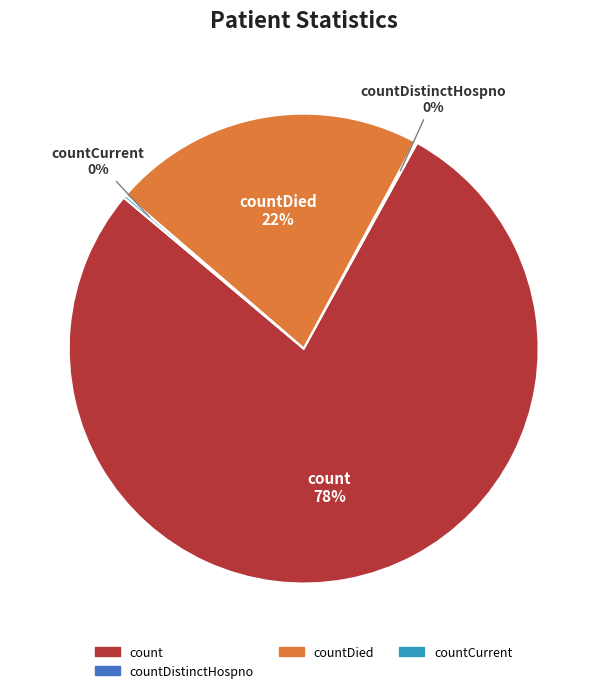

To the nearest percent, what is the average slice percentage?

25%